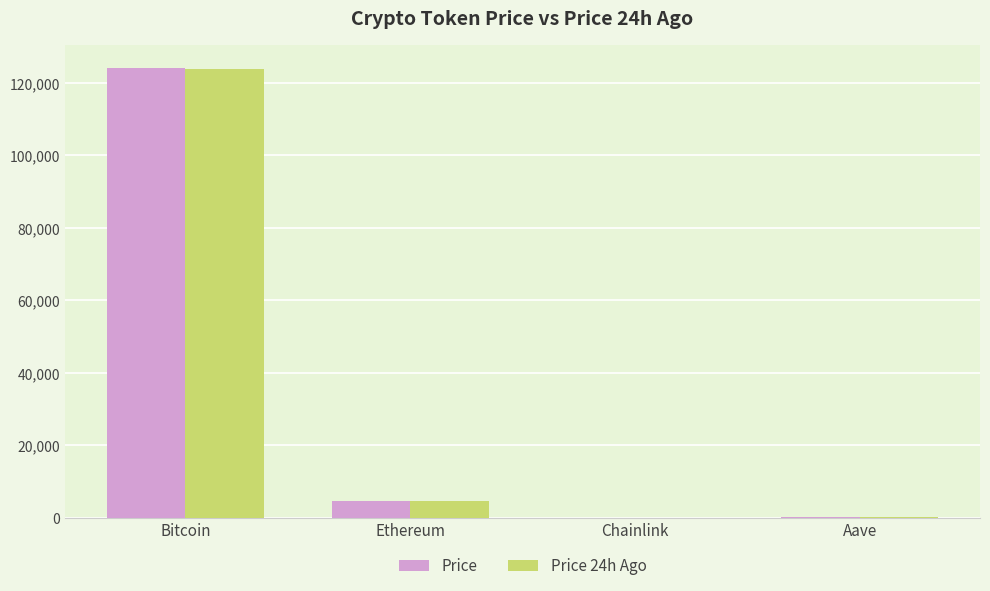

Which series changed the most between Bitcoin and Ethereum?

Price